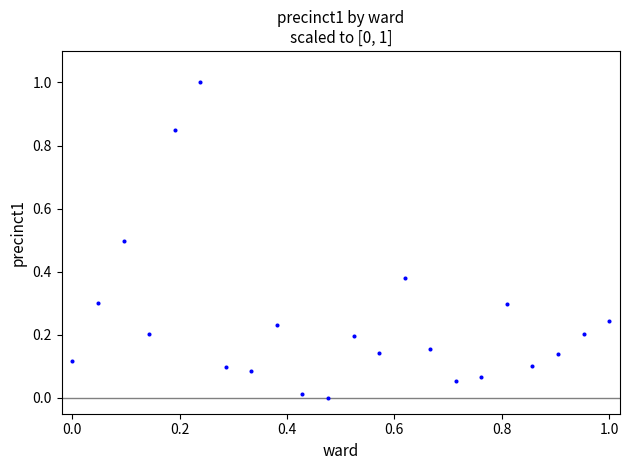

What is the range of Y values (max minus min)?

1.0